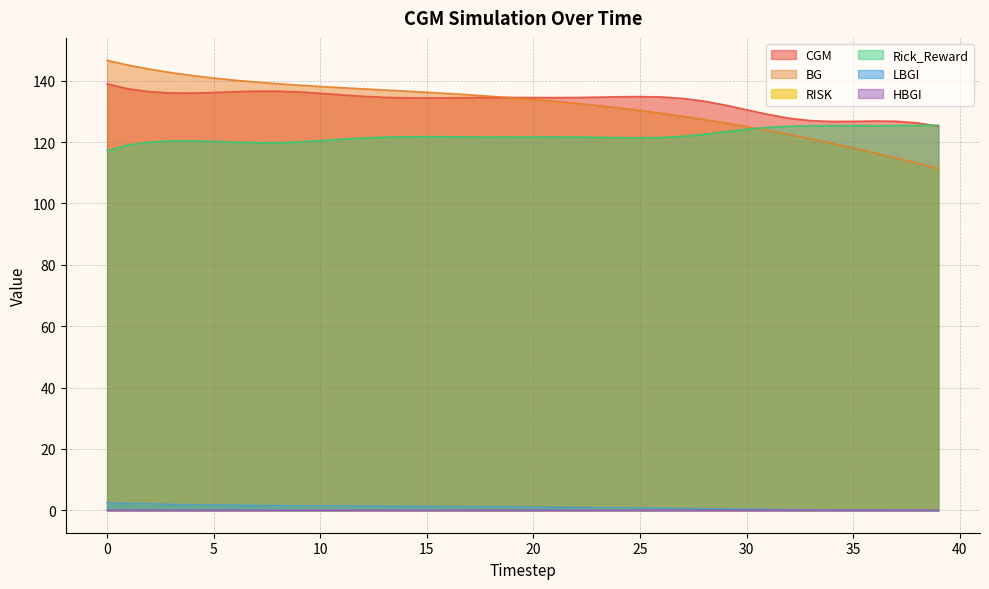

Does the chart have visible grid lines?

Yes